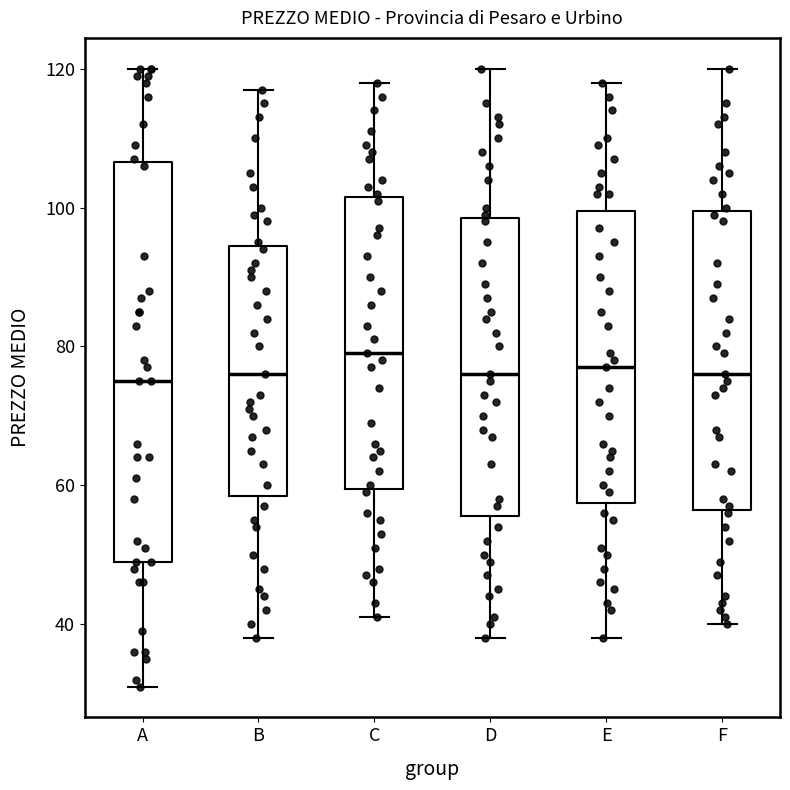

Reading left to right, transcribe this box plot: for each box, give where its median line is, the range the box spans, and where its two whiskers end, as read against the y-axis. The values are not printed on the chart, so give them approximately, as read against the axis.

A: median 76, box 50 to 106, whiskers 32 to 120
B: median 76, box 58 to 94, whiskers 38 to 118
C: median 80, box 60 to 102, whiskers 42 to 118
D: median 76, box 56 to 98, whiskers 38 to 120
E: median 78, box 58 to 100, whiskers 38 to 118
F: median 76, box 56 to 100, whiskers 40 to 120